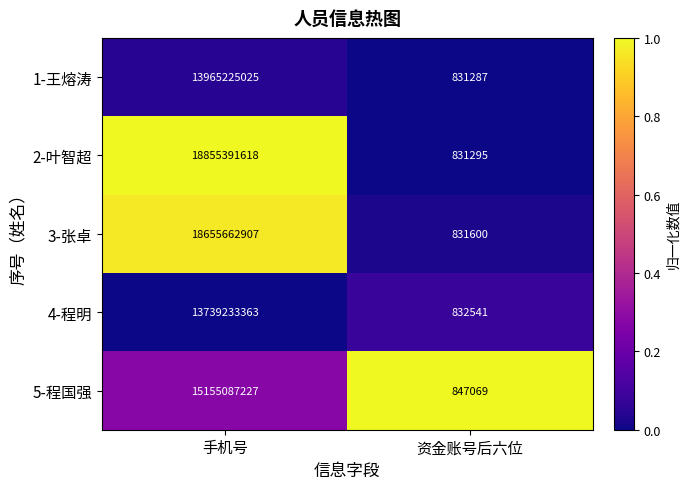

Rank the series by their maximum value, from lowest to highest.

4-程明, 1-王熔涛, 5-程国强, 3-张卓, 2-叶智超